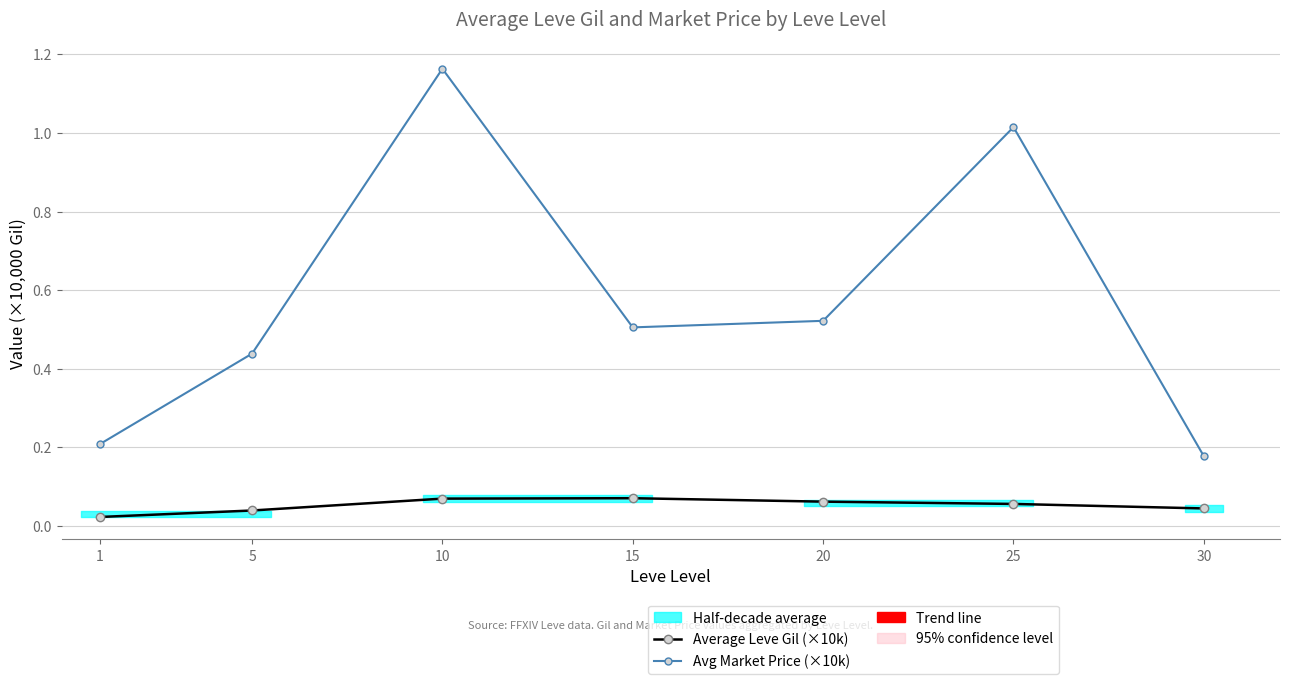

What is the value of the Avg Market Price (×10k) point at the 6th from the left?

1.0